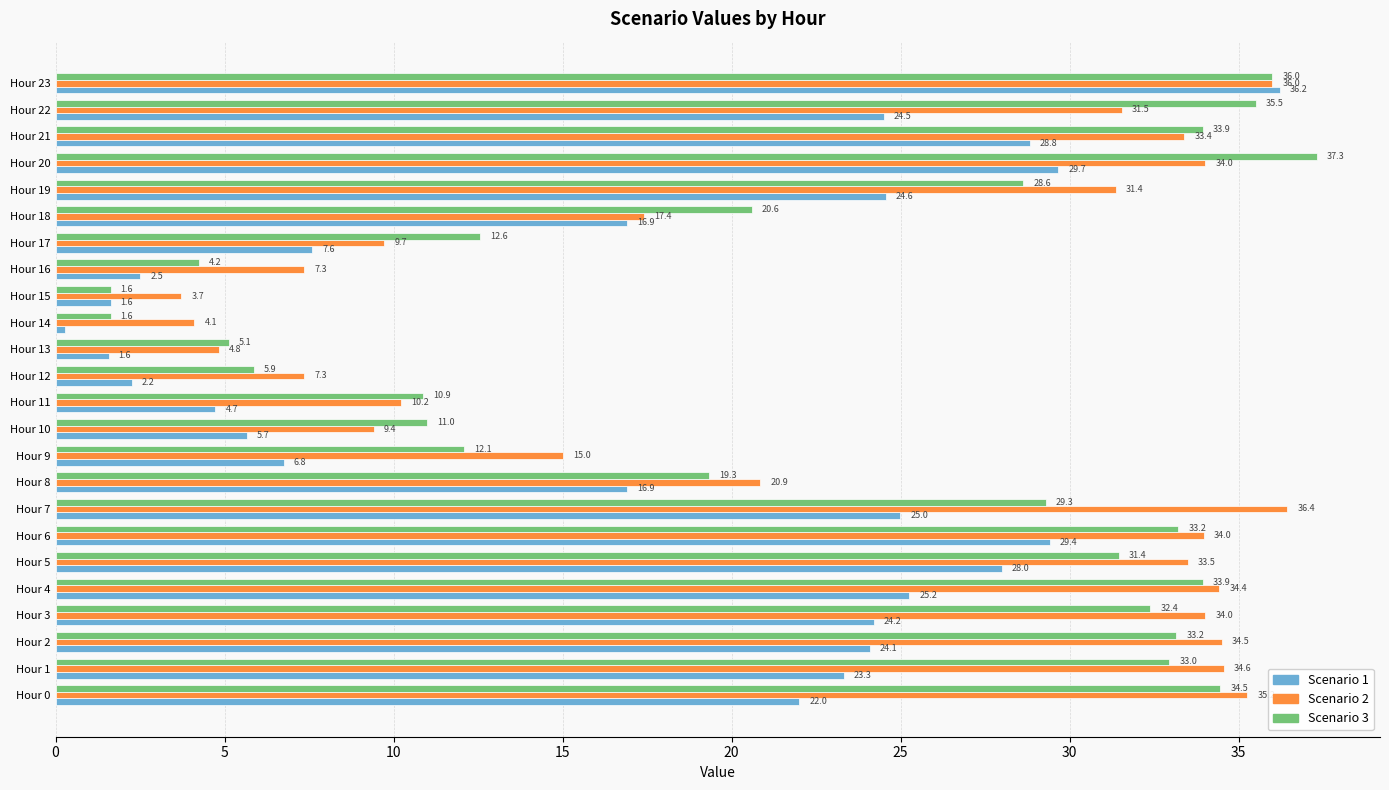

Where is Scenario 3 nearest to the value 19?

Hour 8